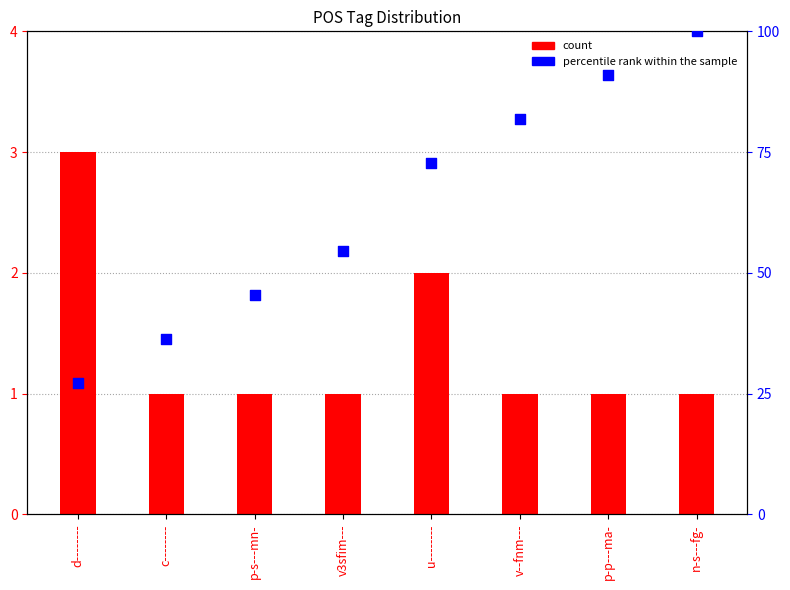

Is the value of percentile rank within the sample at p-p---ma- greater than the value of count at p-s---mn-?

Yes